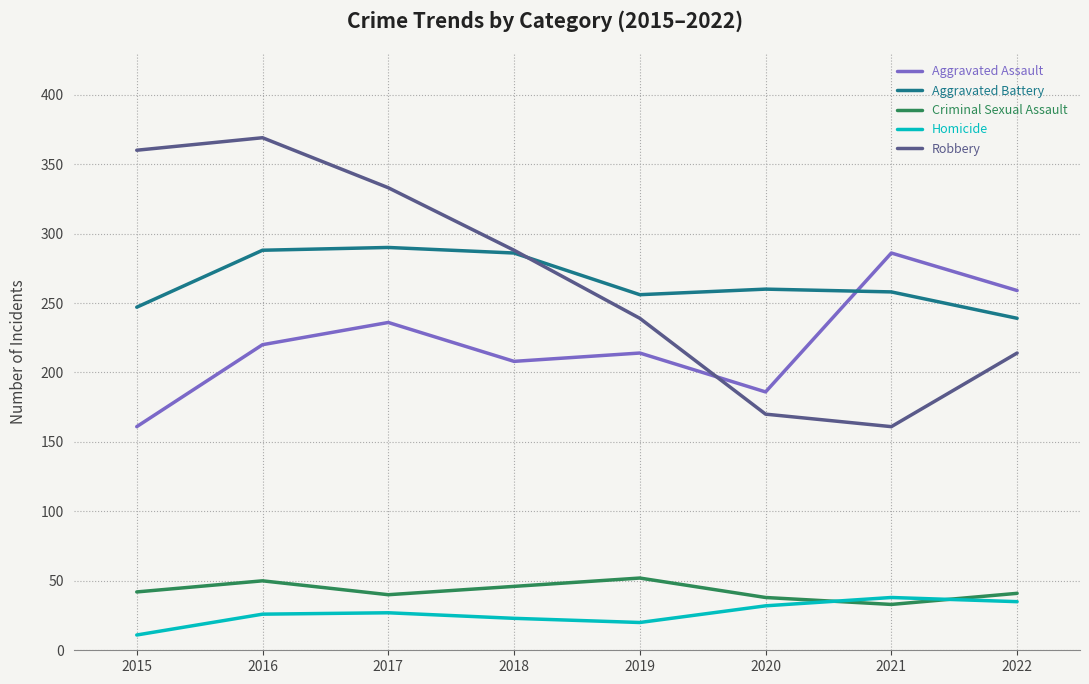

Which series changed the most between 2015 and 2017?

Aggravated Assault